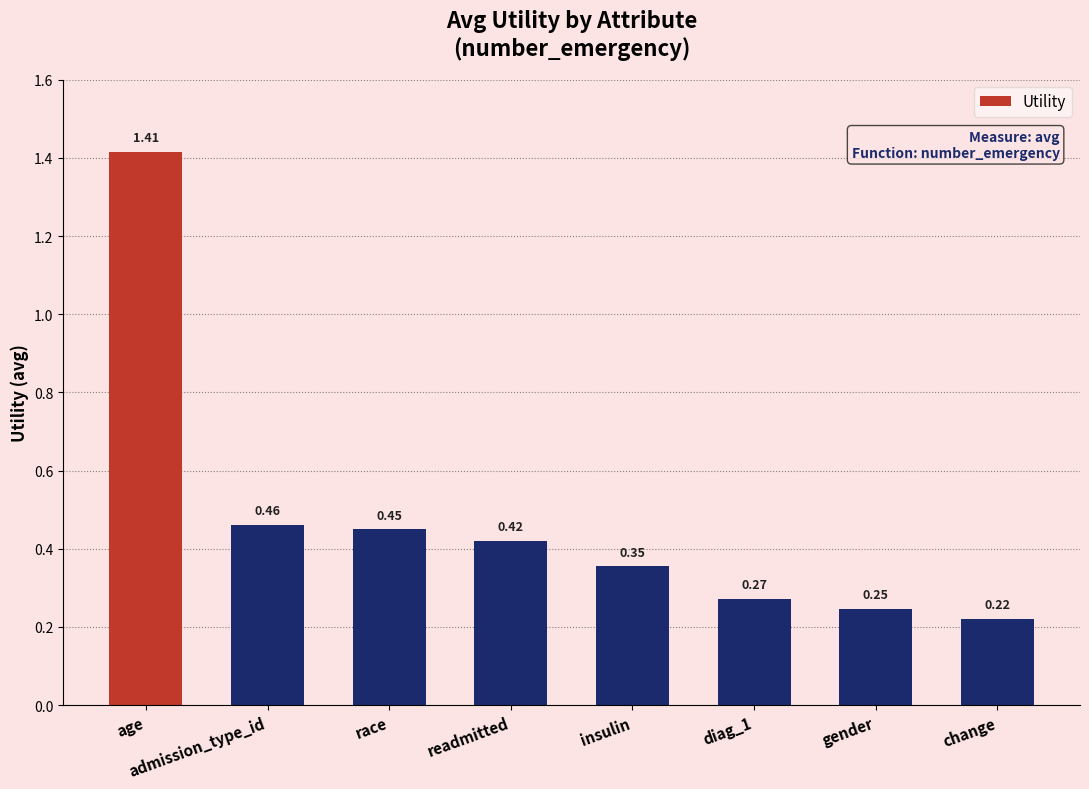

Rank the categories by value from lowest to highest.

change, gender, diag_1, insulin, readmitted, race, admission_type_id, age